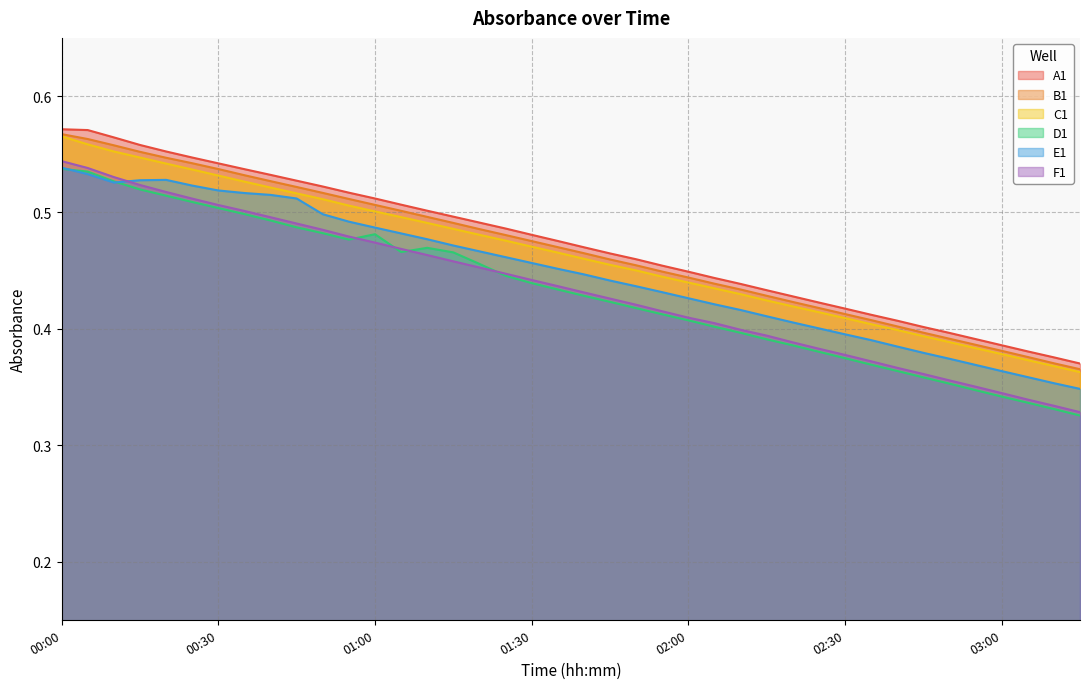

List the labels in order of A1 value, largest first.

00:00, 00:05, 00:10, 00:15, 00:20, 00:25, 00:30, 00:35, 00:40, 00:45, 00:50, 00:55, 01:00, 01:05, 01:10, 01:15, 01:20, 01:25, 01:30, 01:35, 01:40, 01:45, 01:50, 01:55, 02:00, 02:05, 02:10, 02:15, 02:20, 02:25, 02:30, 02:35, 02:40, 02:45, 02:50, 02:55, 03:00, 03:05, 03:10, 03:15